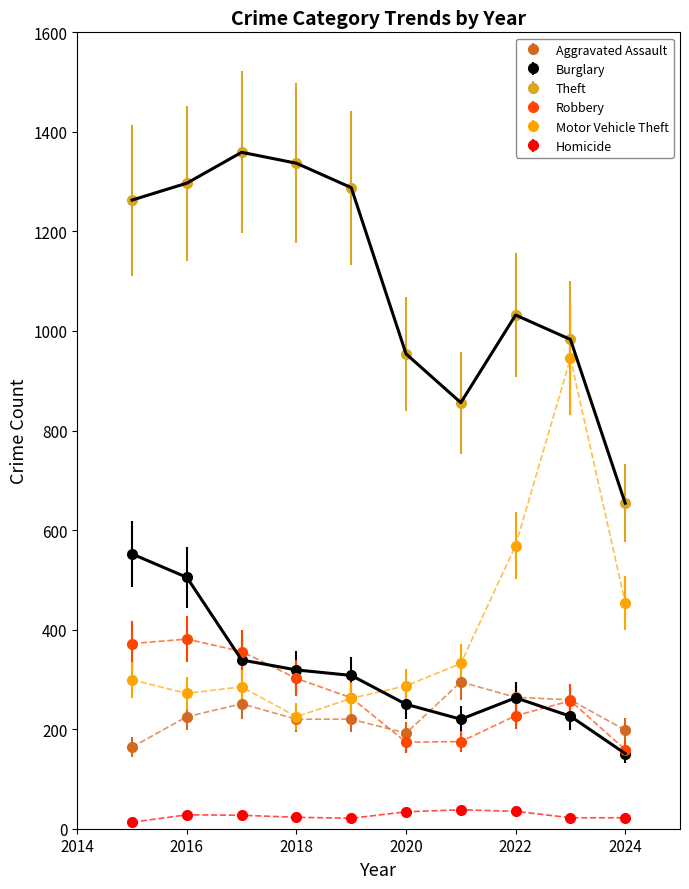

True or false: Theft has more than 0 points higher than both neighbors.

True